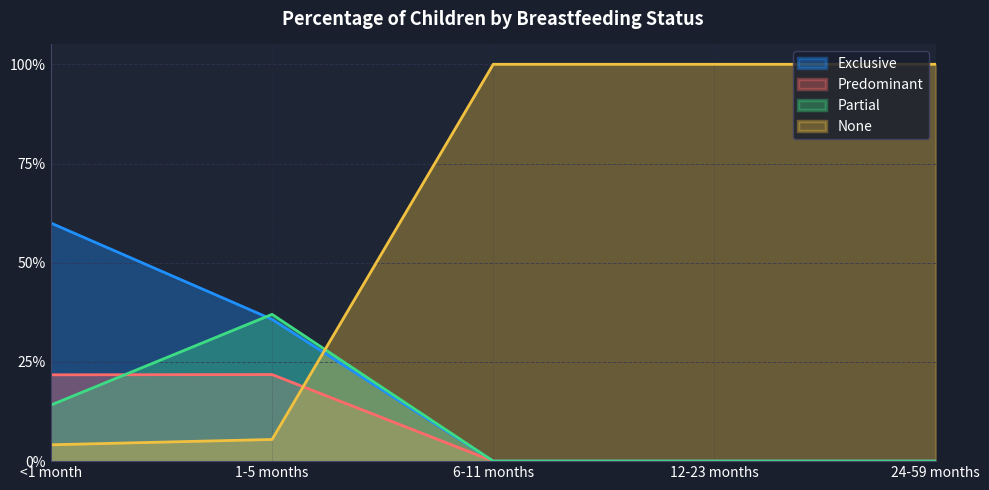

Which series has the largest total across all categories?

None